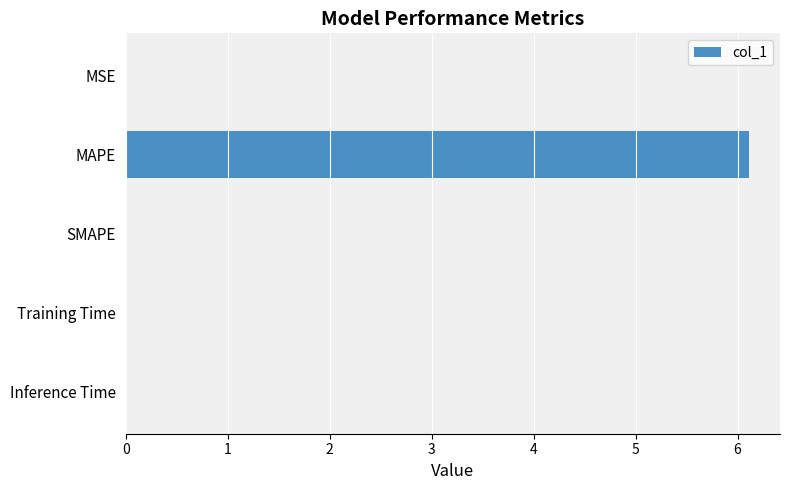

Count the number of categories in the chart.

5